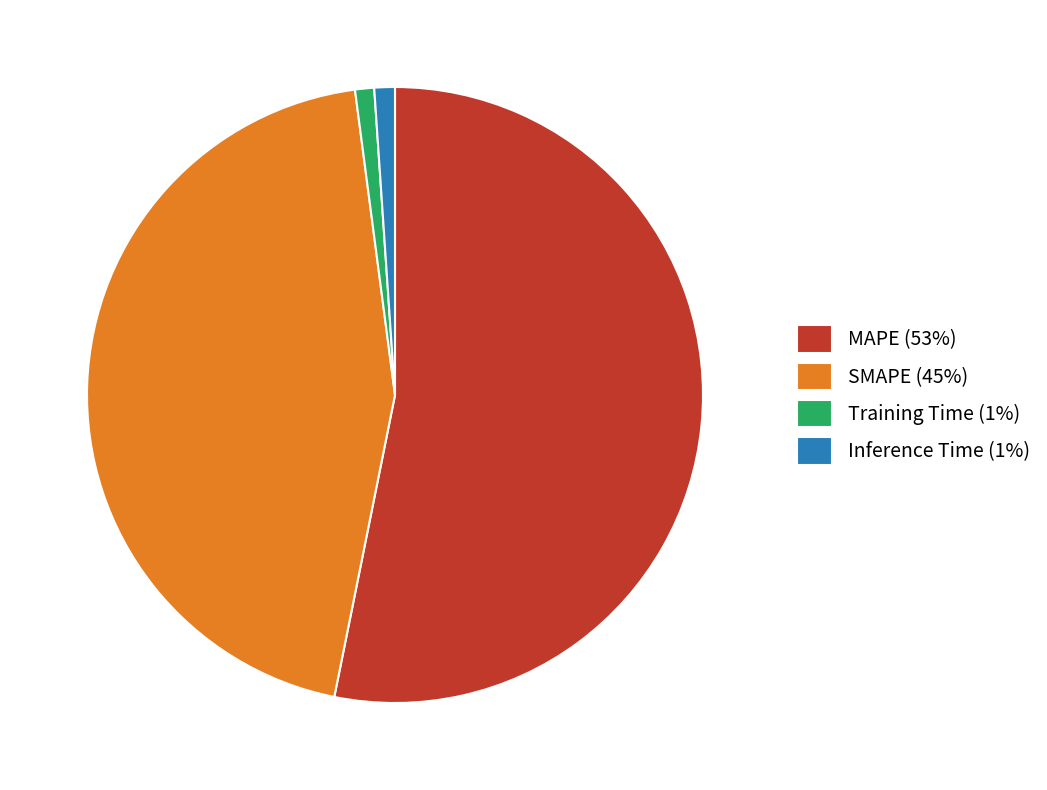

Do Inference Time and Training Time together represent more than half of the pie?

No